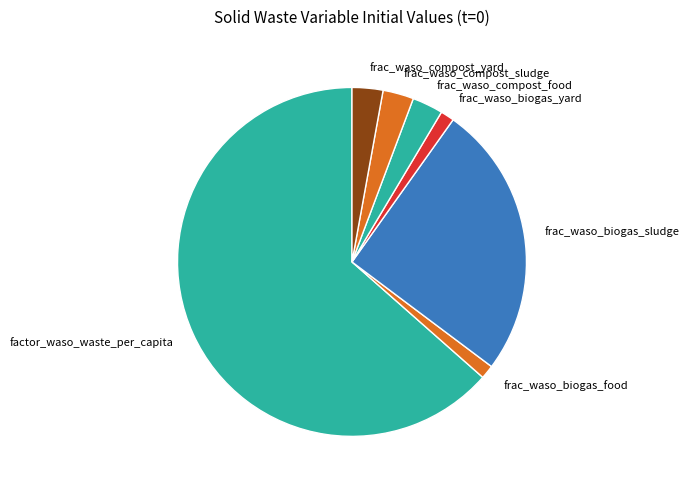

Combined, do frac_waso_compost_sludge and frac_waso_biogas_food account for over 50%?

No